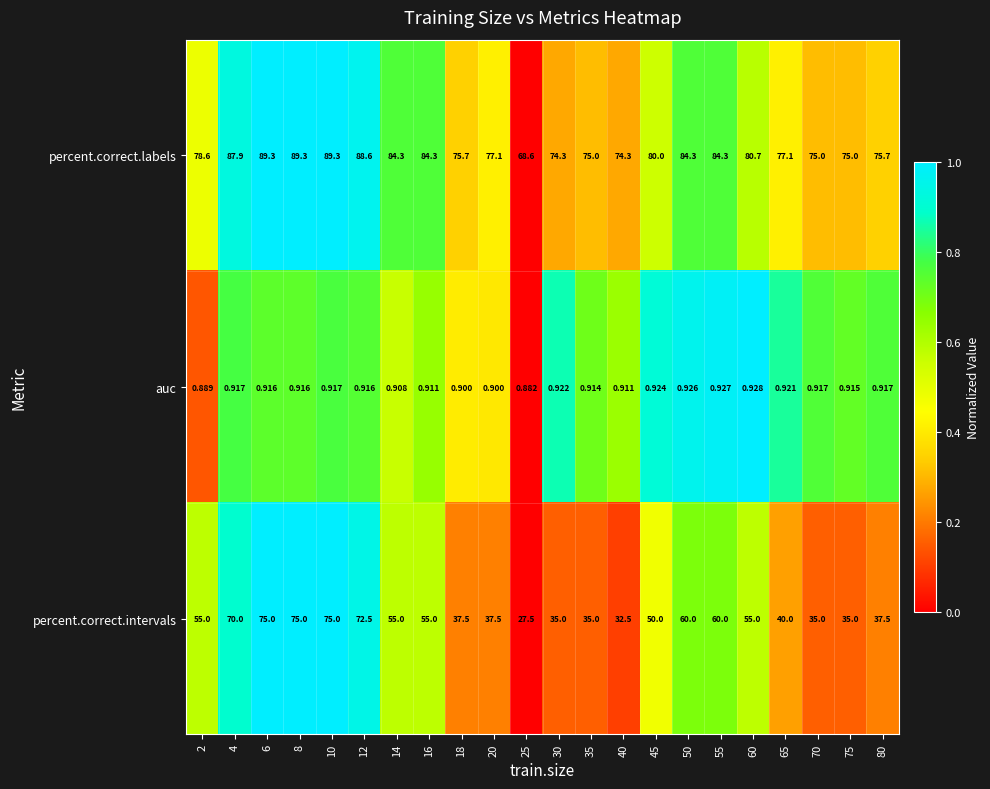

List the series in order of their peak value, lowest first.

auc, percent.correct.intervals, percent.correct.labels